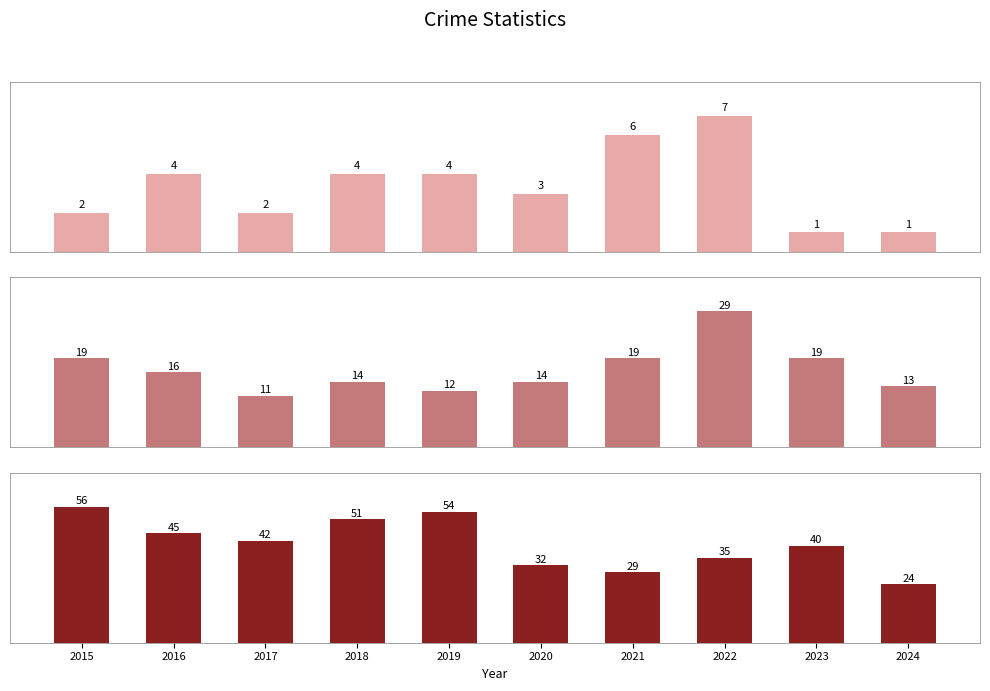

Which category has the highest value in the Robbery series?

2022